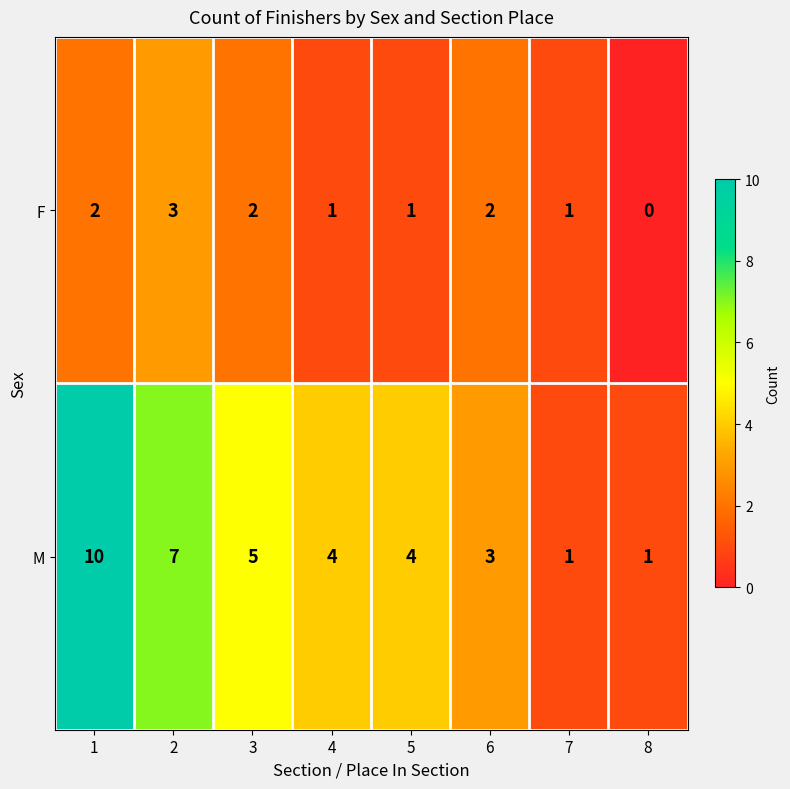

What is the sum of all F values?

12